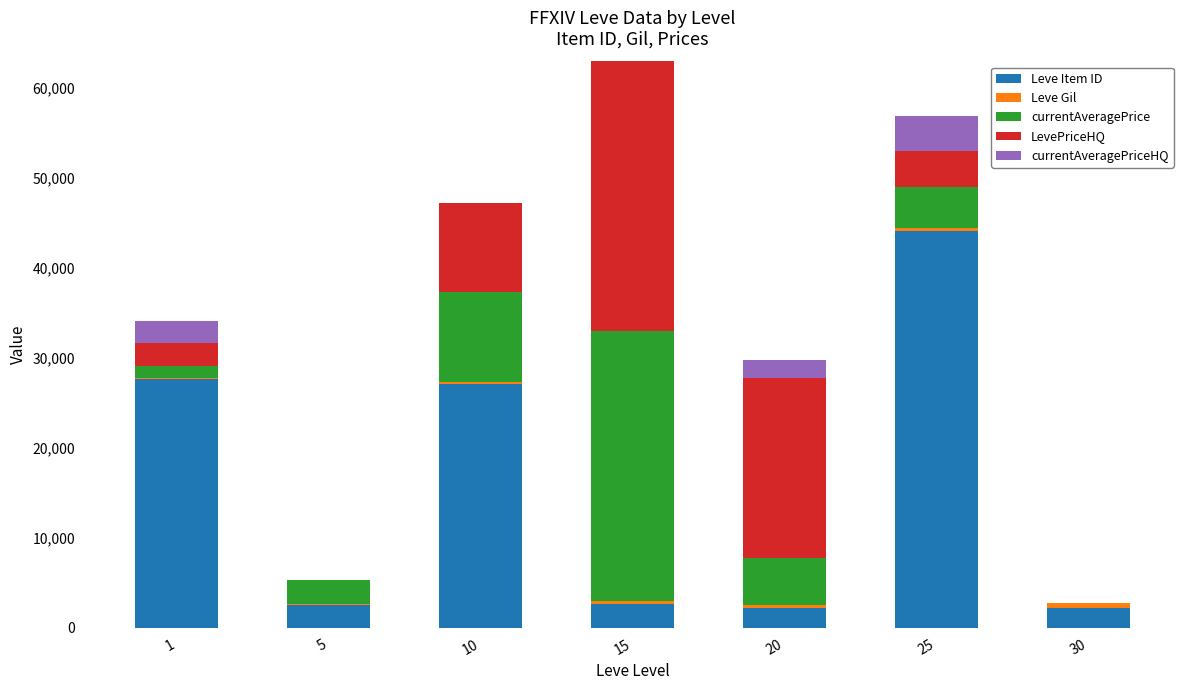

What is the highest value of the Leve Item ID series?

44147